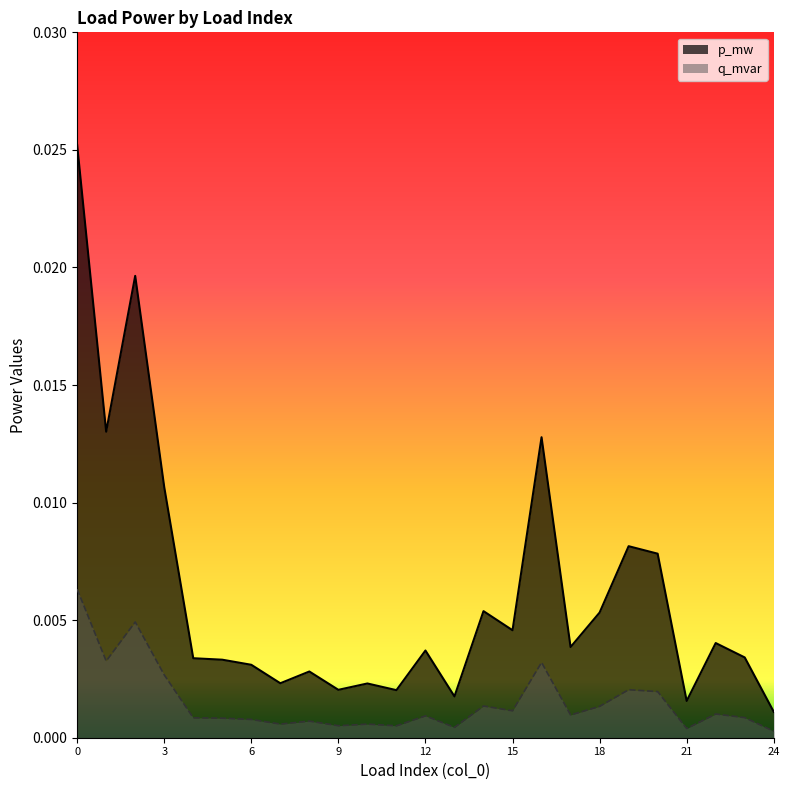

True or false: q_mvar and p_mw cross at least once.

False